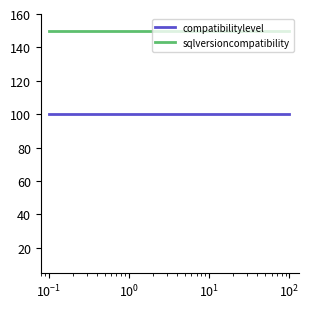

What are all the series names shown in the legend?

compatibilitylevel, sqlversioncompatibility